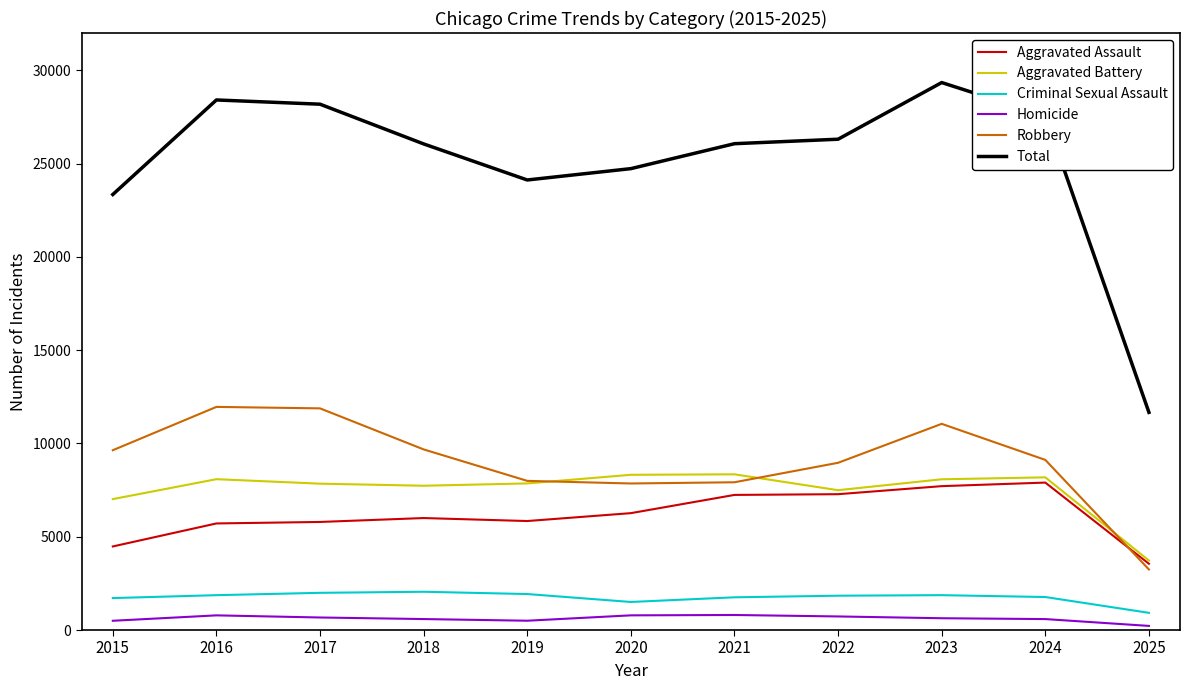

In Robbery, how many points are higher than both neighbors (excluding endpoints)?

2